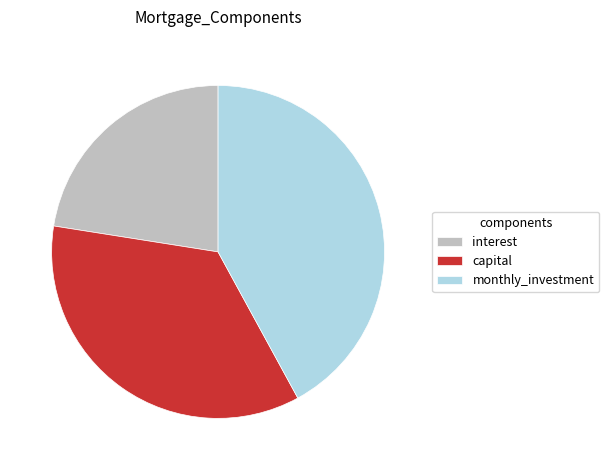

Rank the categories by value from lowest to highest.

interest, capital, monthly_investment